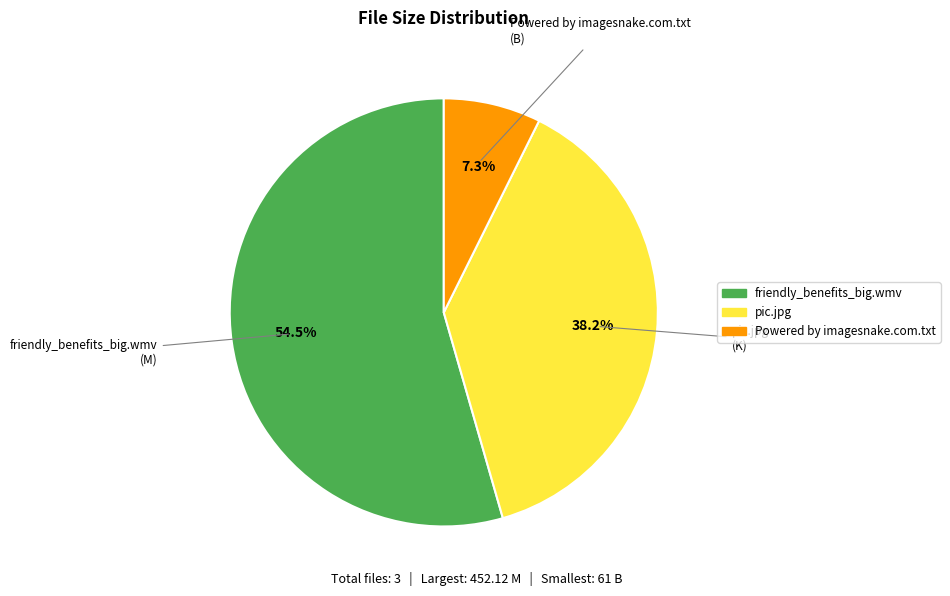

Rank the categories by value from lowest to highest.

Powered by imagesnake.com.txt, pic.jpg, friendly_benefits_big.wmv